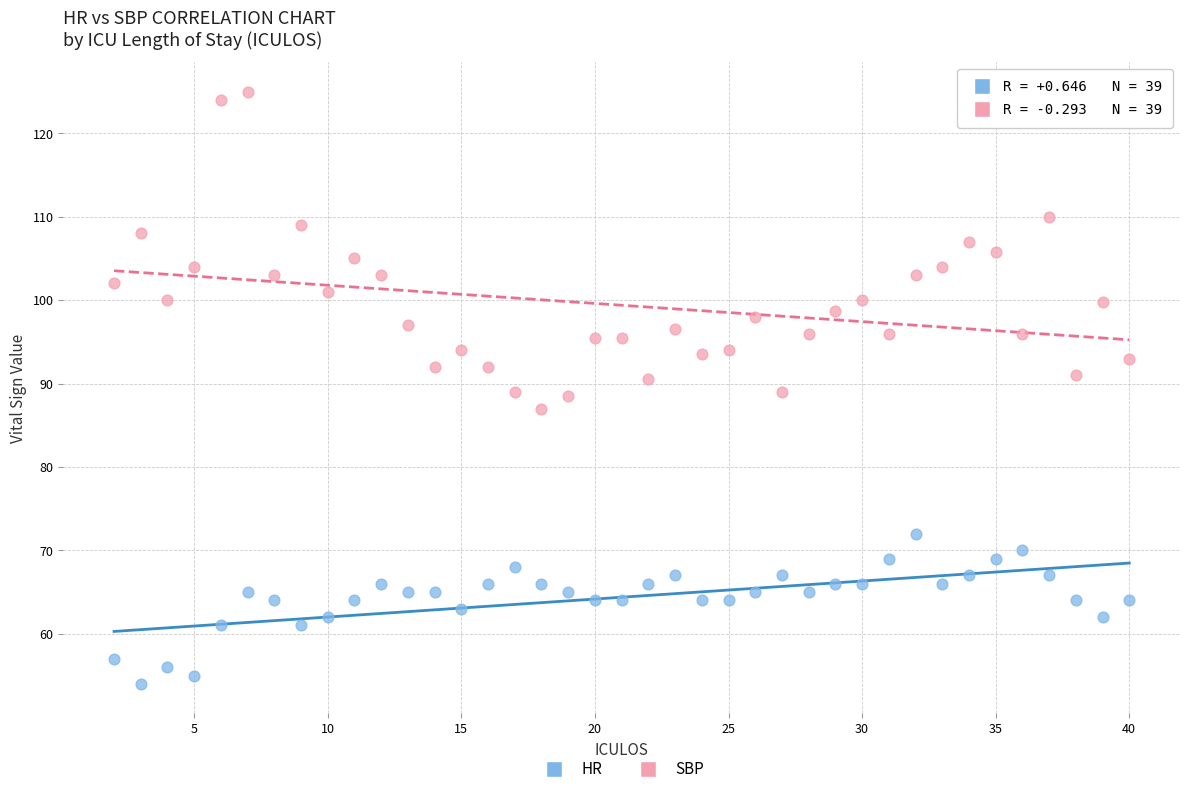

What are all the series names shown in the legend?

HR, SBP